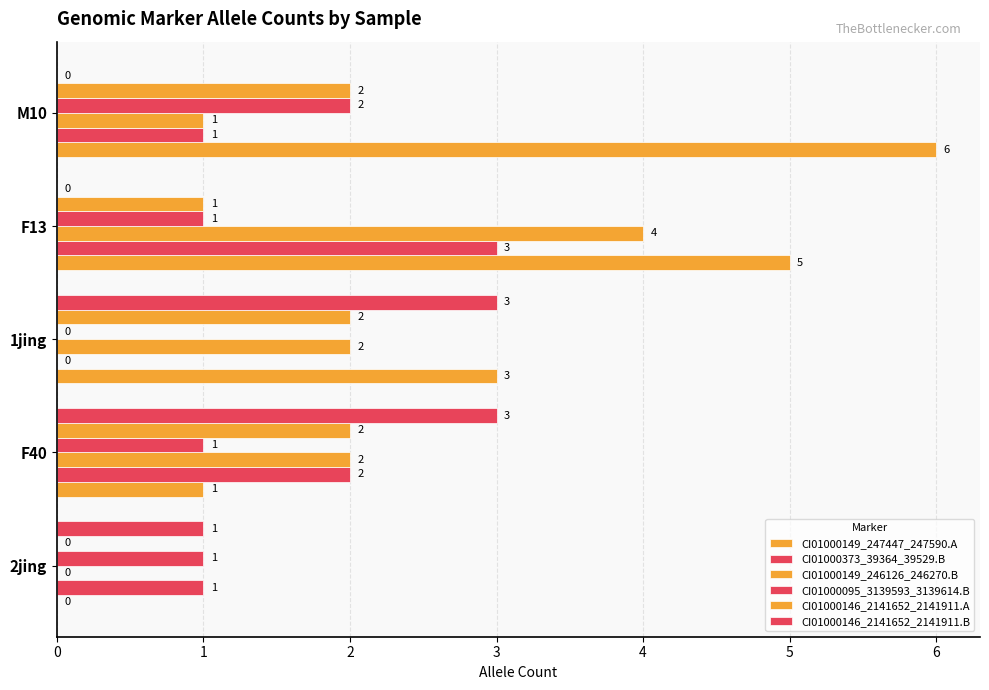

How many categories are shown in the chart?

5